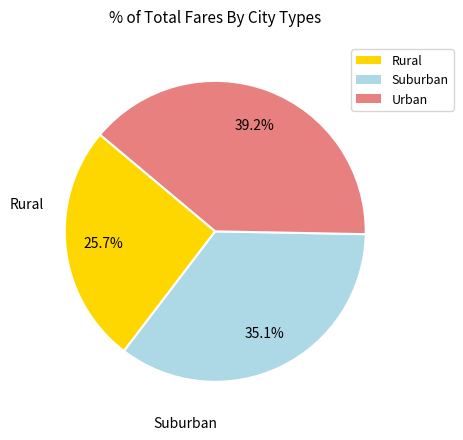

Is there any slice that represents more than half of the pie?

No